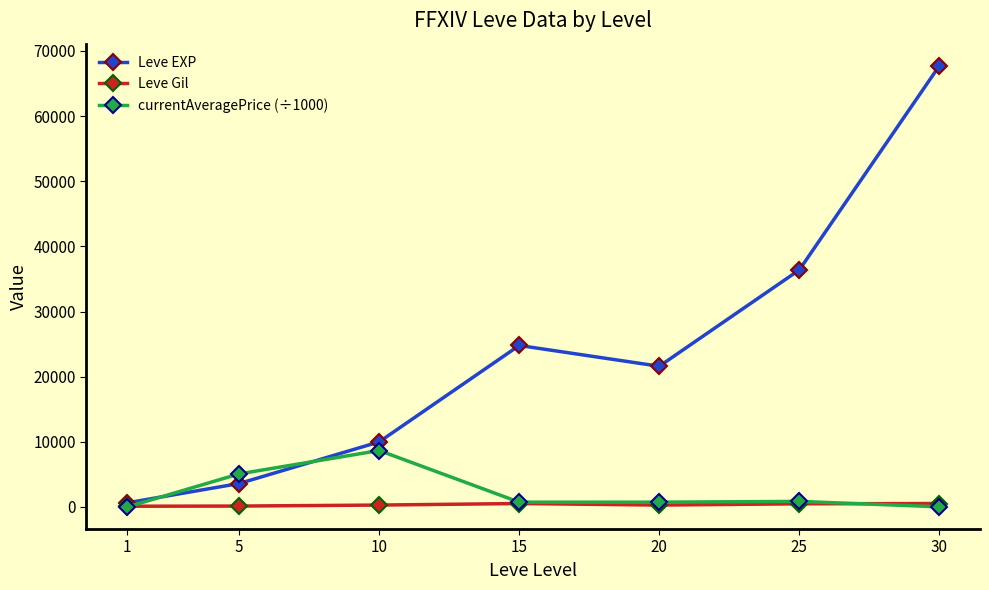

Which category has the highest value in the currentAveragePrice (÷1000) series?

10